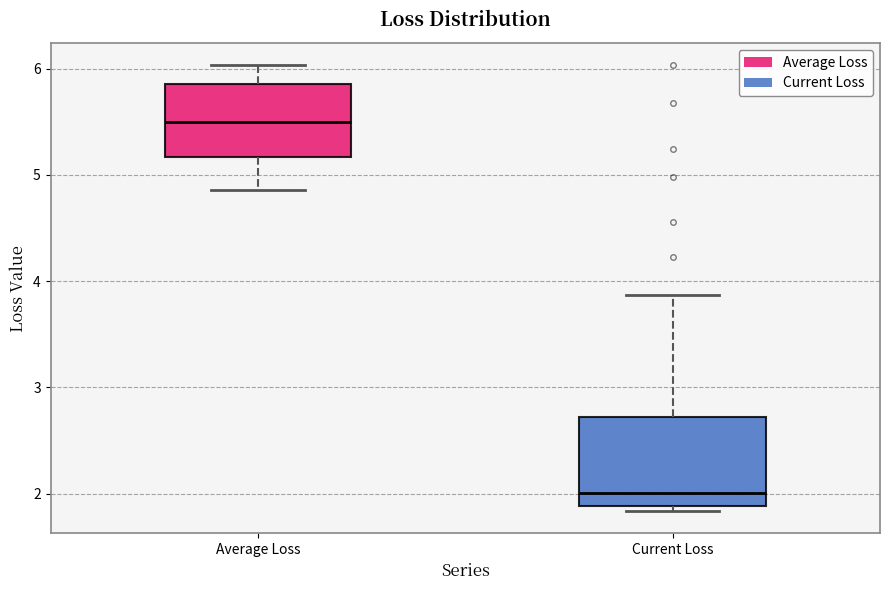

Reading left to right, read every box against the y-axis: the position of its median line, the range the box covers, and the ends of its whiskers. The values are not printed on the chart, so give them approximately, as read against the axis.

Average Loss: median 5.5, box 5.2 to 5.9, whiskers 4.9 to 6.0
Current Loss: median 2.0, box 1.9 to 2.7, whiskers 1.8 to 3.9